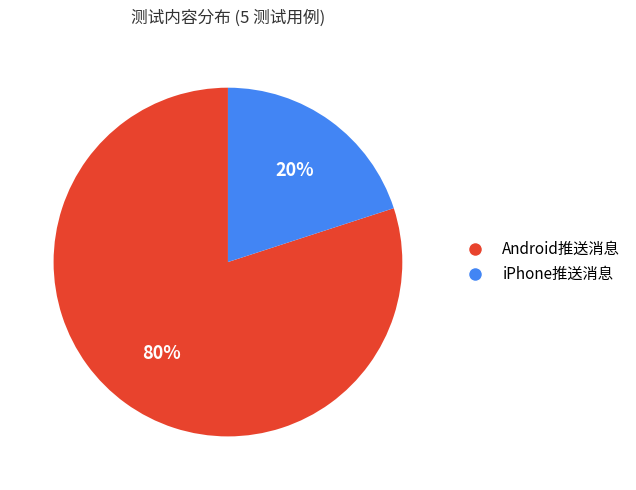

Combined, do iPhone推送消息 and Android推送消息 account for over 50%?

Yes